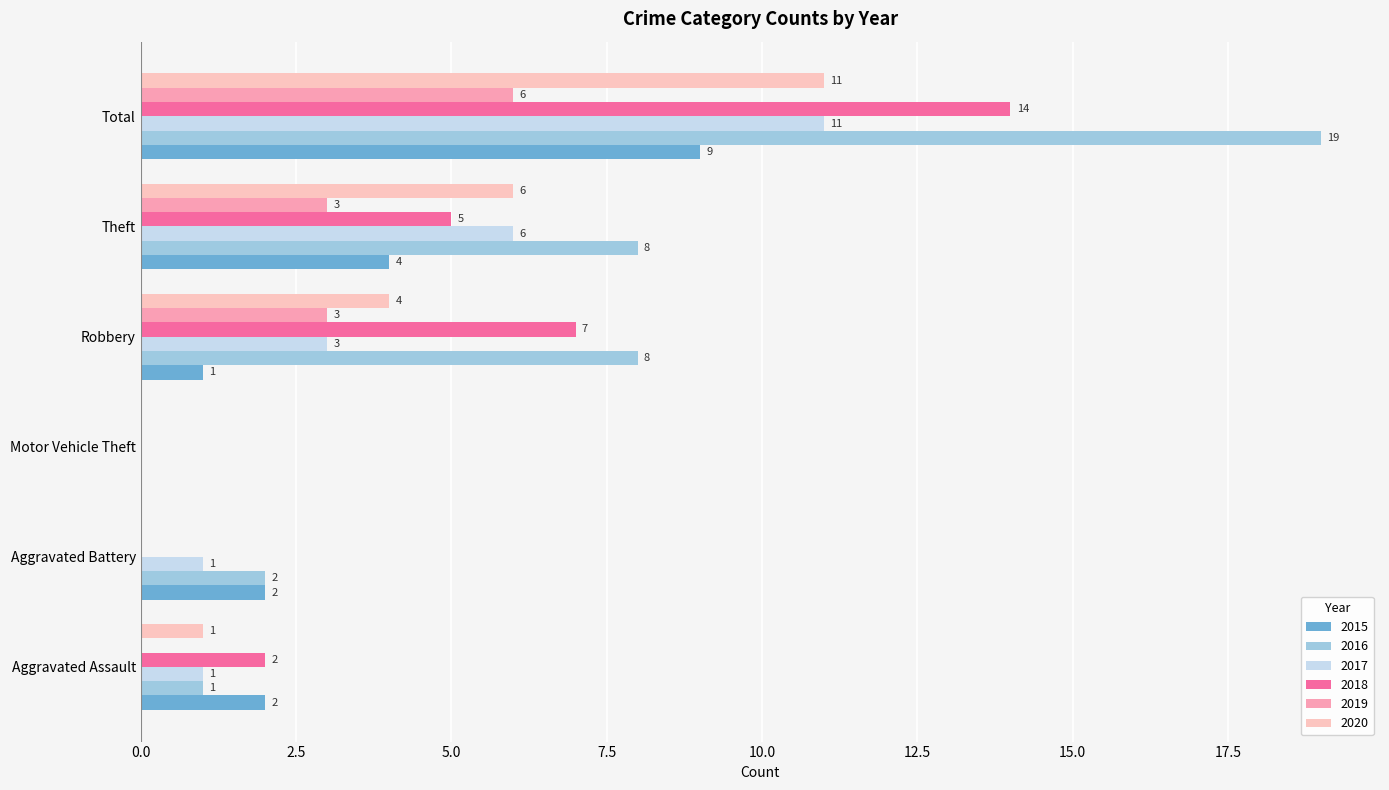

Reading left to right, what are all the values shown in this chart?

2015: Aggravated Assault=2	Aggravated Battery=2	Motor Vehicle Theft=0	Robbery=1	Theft=4	Total=9
2016: Aggravated Assault=1	Aggravated Battery=2	Motor Vehicle Theft=0	Robbery=8	Theft=8	Total=19
2017: Aggravated Assault=1	Aggravated Battery=1	Motor Vehicle Theft=0	Robbery=3	Theft=6	Total=11
2018: Aggravated Assault=2	Aggravated Battery=0	Motor Vehicle Theft=0	Robbery=7	Theft=5	Total=14
2019: Aggravated Assault=0	Aggravated Battery=0	Motor Vehicle Theft=0	Robbery=3	Theft=3	Total=6
2020: Aggravated Assault=1	Aggravated Battery=0	Motor Vehicle Theft=0	Robbery=4	Theft=6	Total=11